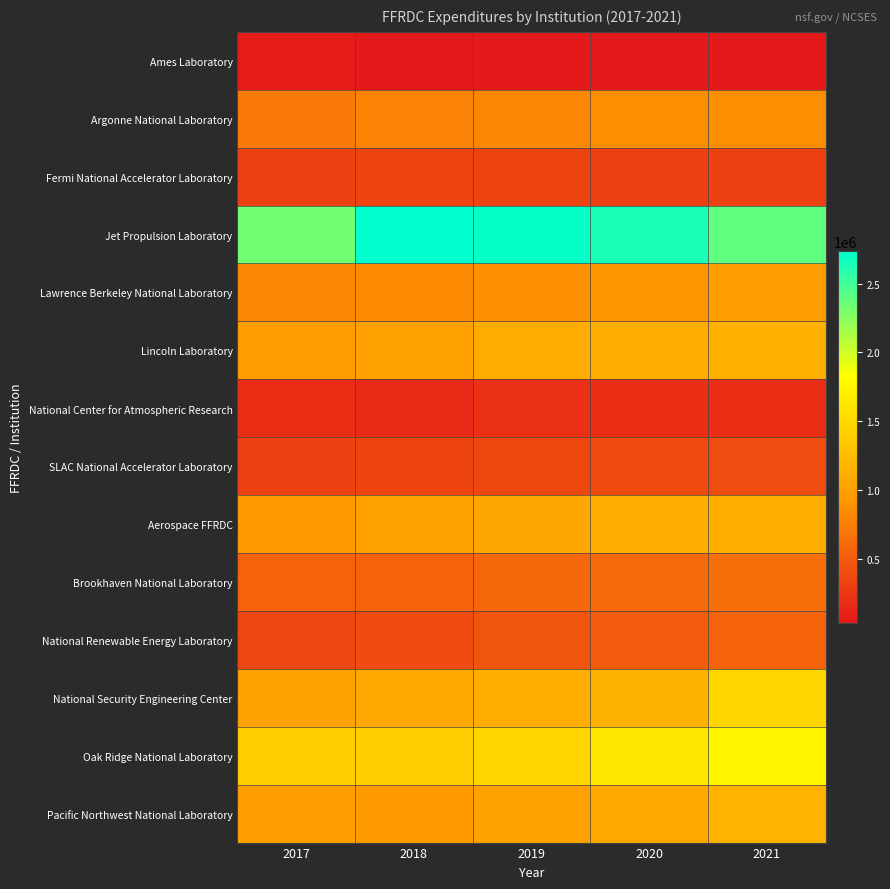

Reading left to right, what are all the values shown in this chart?

Ames Laboratory: 2017=53527	2018=36858	2019=33612	2020=32844	2021=34214
Argonne National Laboratory: 2017=723824	2018=777246	2019=810693	2020=859658	2021=856568
Fermi National Accelerator Laboratory: 2017=320516	2018=328419	2019=334258	2020=300002	2021=319051
Jet Propulsion Laboratory: 2017=2324826	2018=2733908	2019=2709063	2020=2638412	2021=2388355
Lawrence Berkeley National Laboratory: 2017=813267	2018=832457	2019=872237	2020=916082	2021=966972
Lincoln Laboratory: 2017=969090	2018=1013320	2019=1103870	2020=1115927	2021=1136133
National Center for Atmospheric Research: 2017=171551	2018=158260	2019=199476	2020=188484	2021=181010
SLAC National Accelerator Laboratory: 2017=327453	2018=341615	2019=368938	2020=382264	2021=396780
Aerospace FFRDC: 2017=942704	2018=1020827	2019=1065989	2020=1114741	2021=1128241
Brookhaven National Laboratory: 2017=556875	2018=552640	2019=590470	2020=595466	2021=637658
National Renewable Energy Laboratory: 2017=357916	2018=388500	2019=455016	2020=511585	2021=559151
National Security Engineering Center: 2017=1012155	2018=1078610	2019=1124861	2020=1143701	2021=1468298
Oak Ridge National Laboratory: 2017=1403204	2018=1399445	2019=1470372	2020=1632684	2021=1760578
Pacific Northwest National Laboratory: 2017=983962	2018=956193	2019=1012136	2020=1071249	2021=1168268